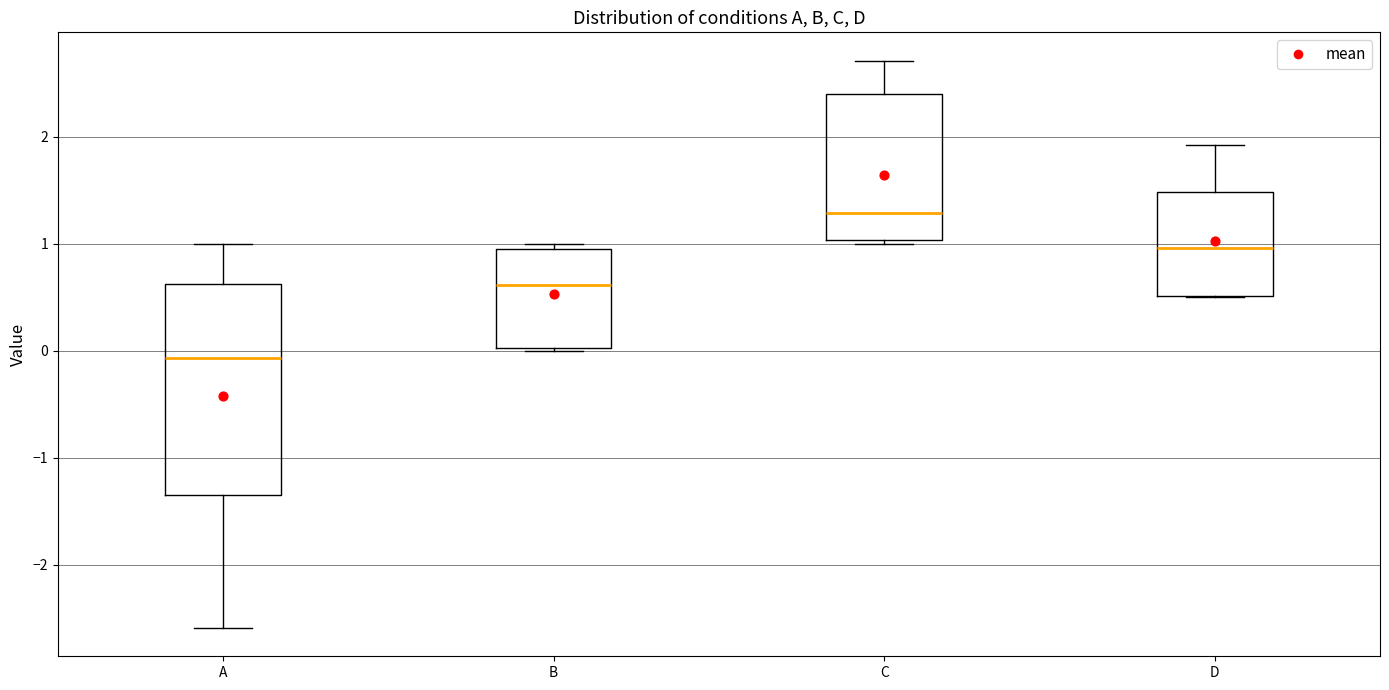

Reading left to right, transcribe this box plot: for each box, give where its median line is, the range the box spans, and where its two whiskers end, as read against the y-axis. The values are not printed on the chart, so give them approximately, as read against the axis.

A: median -0.1, box -1.3 to 0.6, whiskers -2.6 to 1.0
B: median 0.6, box 0.0 to 1.0, whiskers 0.0 to 1.0 (just above the box's upper edge)
C: median 1.3, box 1.0 to 2.4, whiskers 1.0 (just below the box's lower edge) to 2.7
D: median 1.0, box 0.5 to 1.5, whiskers 0.5 to 1.9